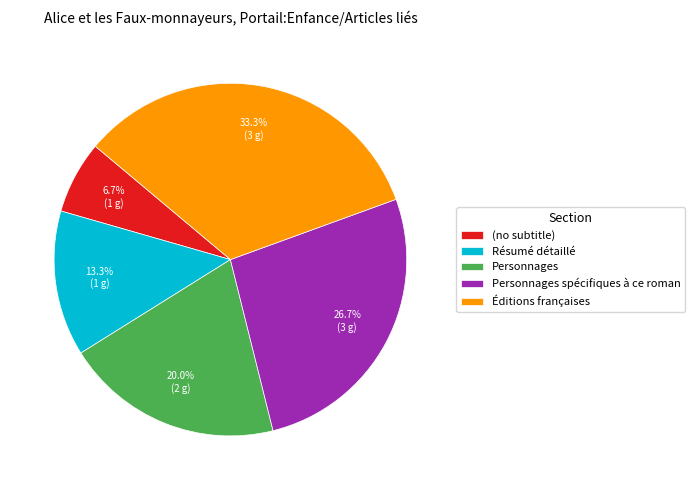

How many slices are in this pie chart?

5